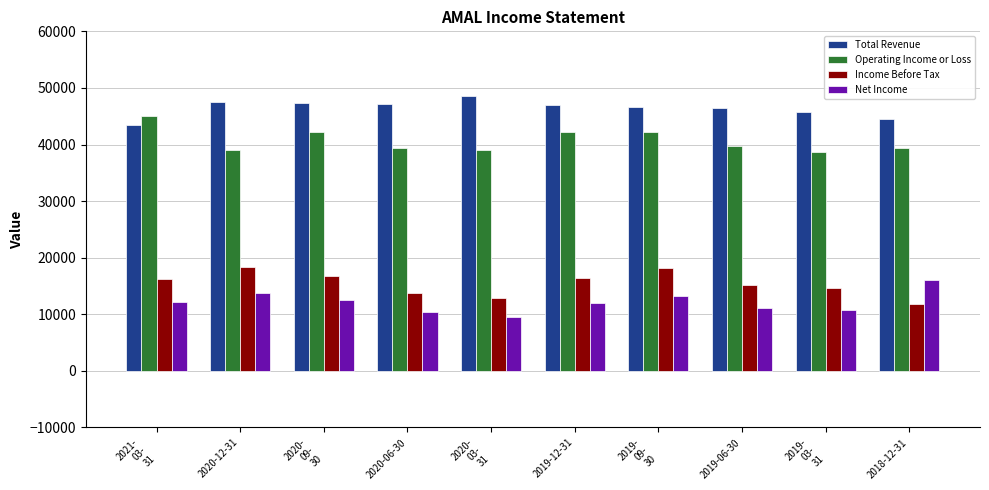

At which label is Total Revenue closest to 46000?

2019-
03-
31